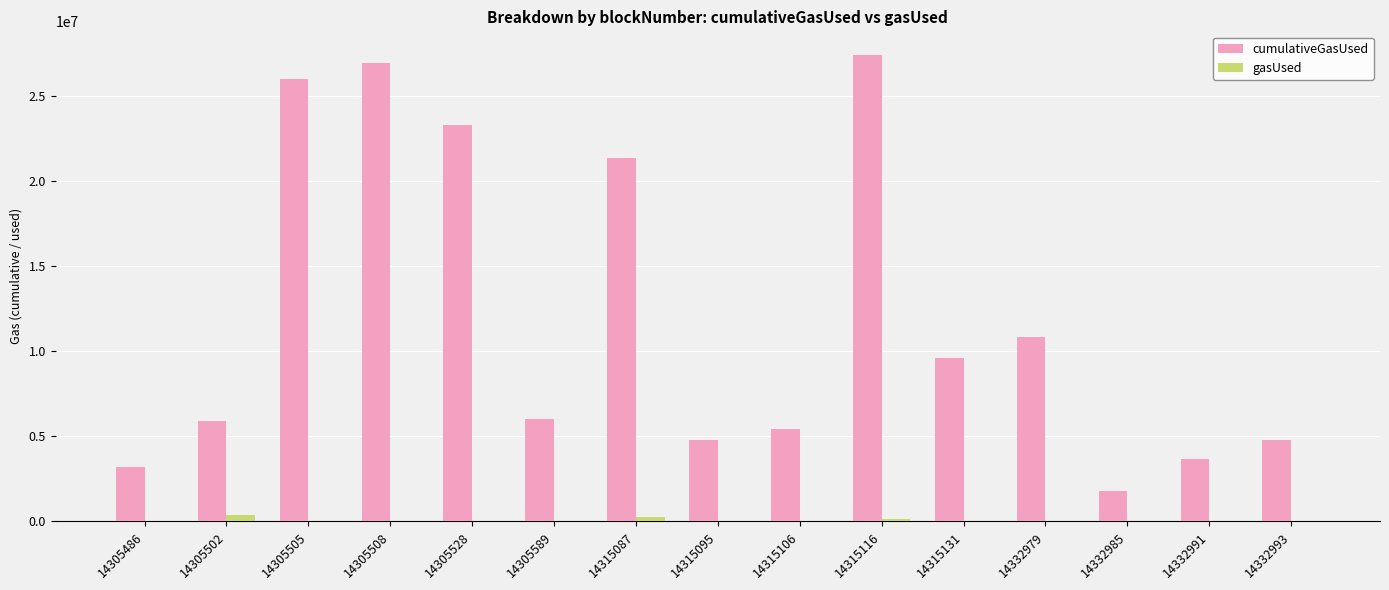

True or false: cumulativeGasUsed has a value of 23331542 at 14305528.

True